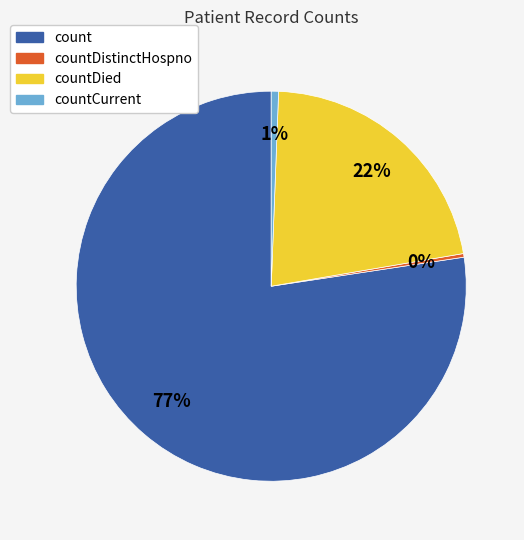

To the nearest percent, what portion does countCurrent represent?

1%